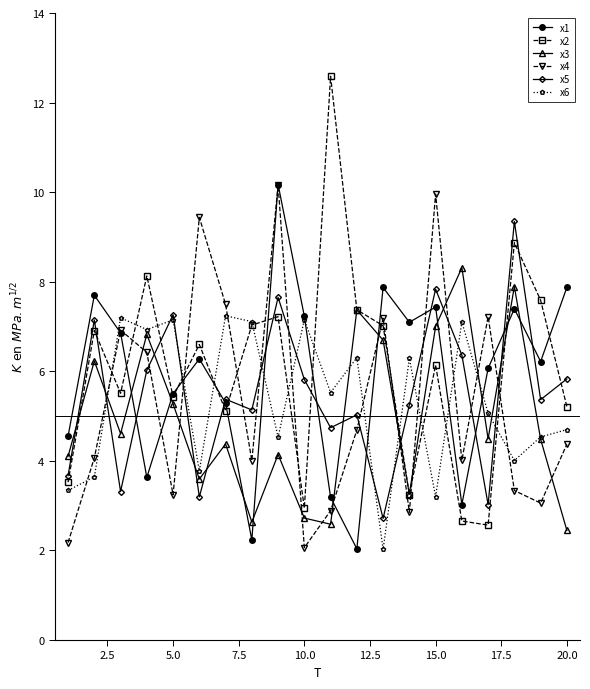

How many interior local peaks does the x1 series have?

6